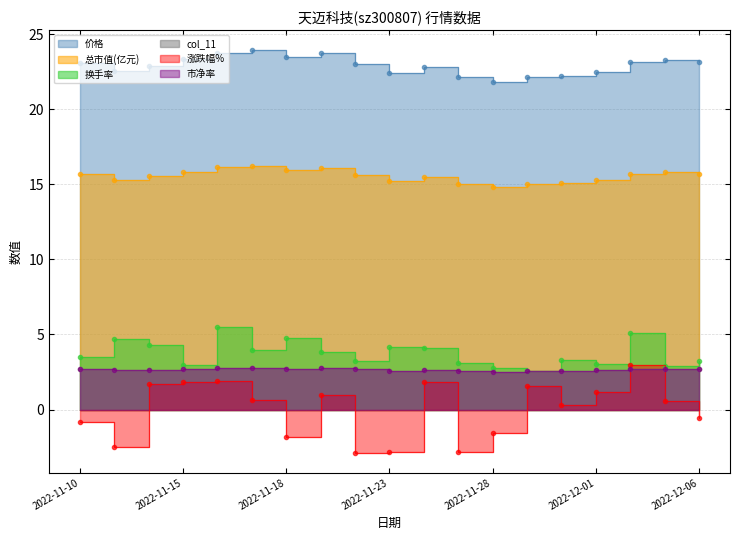

What is the smallest value displayed?

-2.9